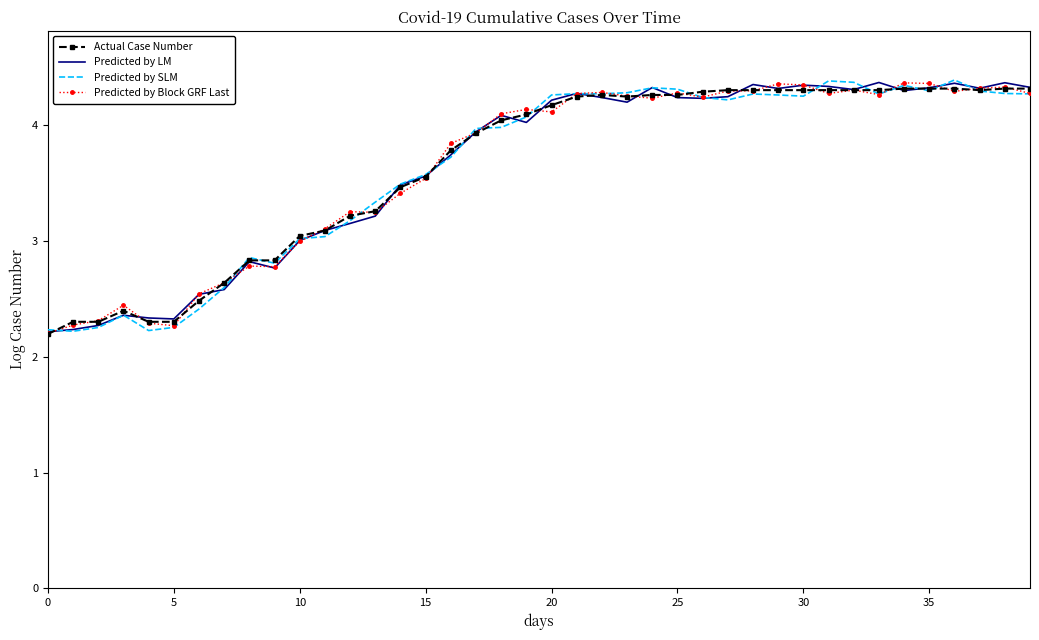

What is the highest value of the Predicted by SLM series?

4.4